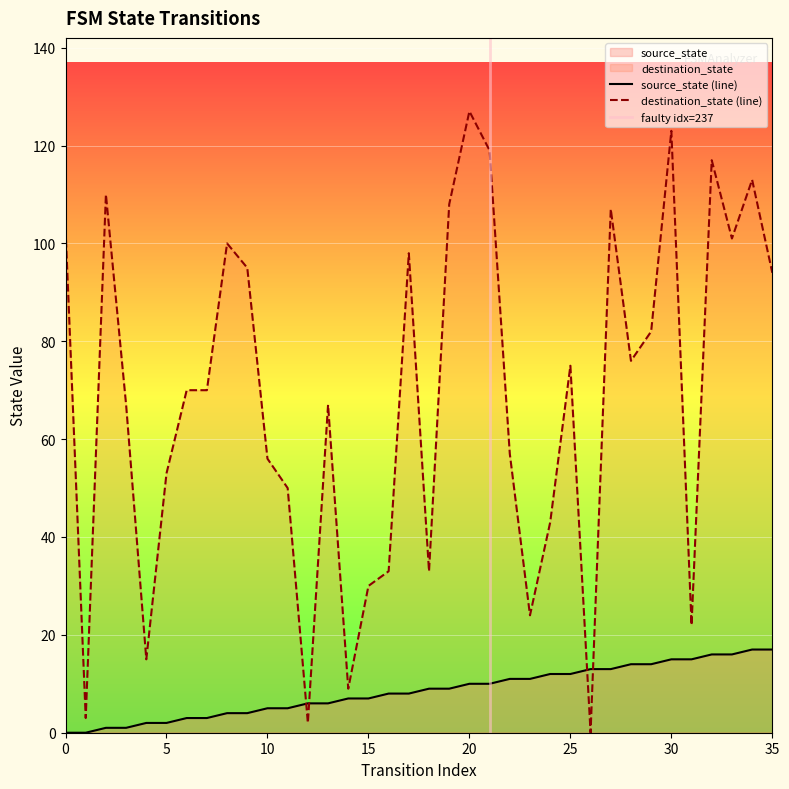

How many times do source_state and destination_state cross each other?

4